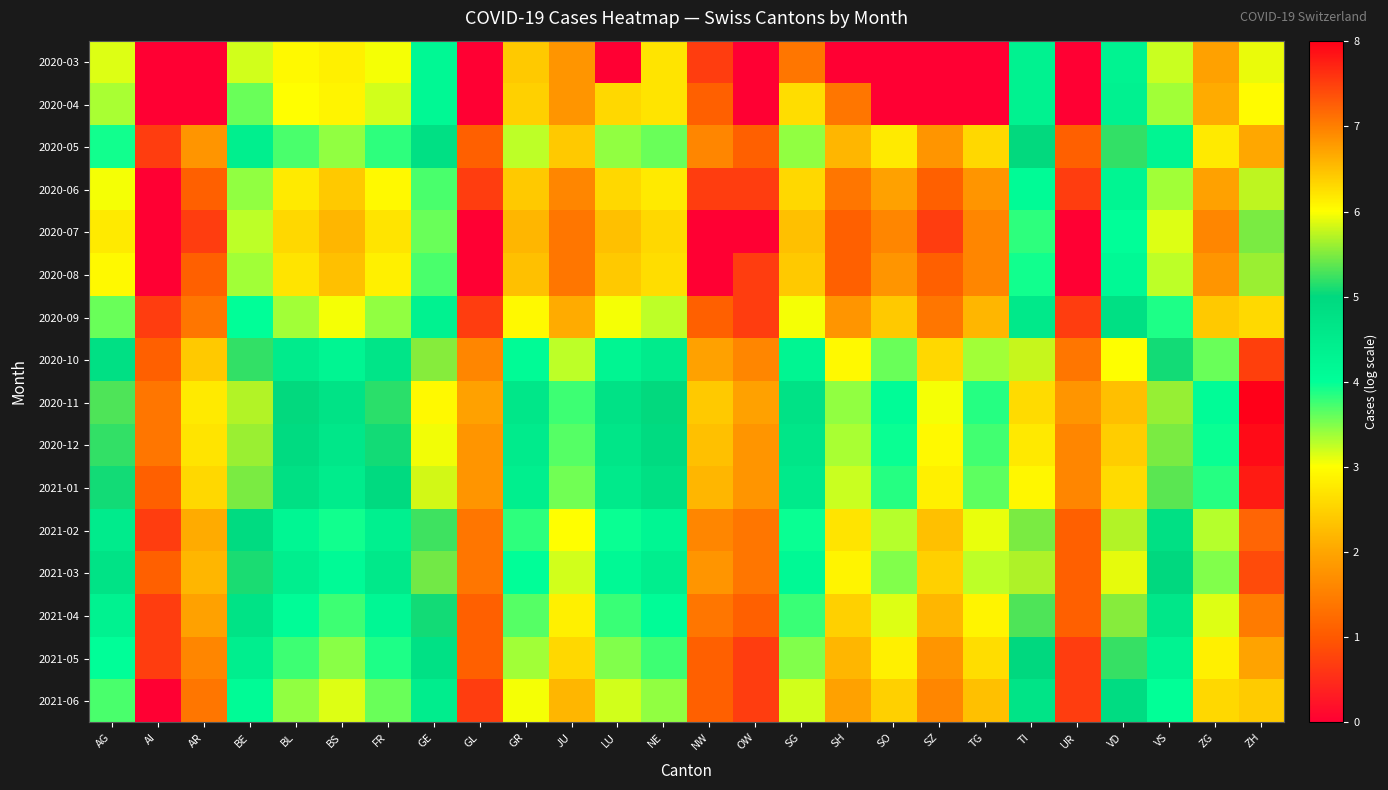

Reading left to right, list all the values displayed in this chart.

2020-03: AG=3.1	AI=0.0	AR=0.0	BE=3.2	BL=2.9	BS=2.8	FR=3.0	GE=4.2	GL=0.0	GR=2.4	JU=1.8	LU=0.0	NE=2.7	NW=0.7	OW=0.0	SG=1.4	SH=0.0	SO=0.0	SZ=0.0	TG=0.0	TI=4.3	UR=0.0	VD=4.3	VS=3.2	ZG=1.9	ZH=5.9
2020-04: AG=3.3	AI=0.0	AR=0.0	BE=3.6	BL=3.0	BS=2.9	FR=3.2	GE=4.2	GL=0.0	GR=2.5	JU=1.8	LU=2.6	NE=2.7	NW=1.1	OW=0.0	SG=2.6	SH=1.4	SO=0.0	SZ=0.0	TG=0.0	TI=4.3	UR=0.0	VD=4.4	VS=3.4	ZG=2.1	ZH=6.0
2020-05: AG=3.9	AI=0.7	AR=1.8	BE=4.4	BL=3.7	BS=3.4	FR=3.8	GE=4.8	GL=1.1	GR=3.3	JU=2.4	LU=3.4	NE=3.6	NW=1.6	OW=1.1	SG=3.4	SH=2.2	SO=2.8	SZ=1.8	TG=2.6	TI=5.0	UR=1.1	VD=5.2	VS=4.3	ZG=2.8	ZH=6.7
2020-06: AG=3.0	AI=0.0	AR=1.1	BE=3.4	BL=2.8	BS=2.4	FR=2.9	GE=3.7	GL=0.7	GR=2.4	JU=1.6	LU=2.6	NE=2.8	NW=0.7	OW=0.7	SG=2.6	SH=1.4	SO=1.9	SZ=1.1	TG=1.8	TI=4.1	UR=0.7	VD=4.3	VS=3.4	ZG=1.9	ZH=5.7
2020-07: AG=2.8	AI=0.0	AR=0.7	BE=3.3	BL=2.6	BS=2.2	FR=2.7	GE=3.6	GL=0.0	GR=2.2	JU=1.4	LU=2.3	NE=2.6	NW=0.0	OW=0.0	SG=2.3	SH=1.1	SO=1.6	SZ=0.7	TG=1.6	TI=3.8	UR=0.0	VD=4.0	VS=3.1	ZG=1.6	ZH=5.5
2020-08: AG=2.9	AI=0.0	AR=1.1	BE=3.4	BL=2.7	BS=2.3	FR=2.8	GE=3.7	GL=0.0	GR=2.3	JU=1.4	LU=2.4	NE=2.6	NW=0.0	OW=0.7	SG=2.4	SH=1.1	SO=1.8	SZ=1.1	TG=1.6	TI=3.9	UR=0.0	VD=4.1	VS=3.3	ZG=1.8	ZH=5.6
2020-09: AG=3.6	AI=0.7	AR=1.4	BE=4.0	BL=3.4	BS=3.0	FR=3.4	GE=4.3	GL=0.7	GR=2.9	JU=2.1	LU=3.0	NE=3.3	NW=1.1	OW=0.7	SG=3.0	SH=1.8	SO=2.4	SZ=1.4	TG=2.2	TI=4.6	UR=0.7	VD=4.8	VS=3.9	ZG=2.4	ZH=6.3
2020-10: AG=4.8	AI=1.1	AR=2.4	BE=5.2	BL=4.5	BS=4.3	FR=4.7	GE=5.5	GL=1.6	GR=4.1	JU=3.3	LU=4.3	NE=4.5	NW=1.9	OW=1.6	SG=4.3	SH=2.9	SO=3.6	SZ=2.6	TG=3.4	TI=5.8	UR=1.4	VD=6.0	VS=5.1	ZG=3.6	ZH=7.5
2020-11: AG=5.3	AI=1.4	AR=2.8	BE=5.7	BL=5.0	BS=4.7	FR=5.2	GE=6.0	GL=1.9	GR=4.6	JU=3.8	LU=4.8	NE=5.0	NW=2.4	OW=1.9	SG=4.8	SH=3.4	SO=4.1	SZ=3.0	TG=3.9	TI=6.3	UR=1.8	VD=6.5	VS=5.6	ZG=4.1	ZH=8.0
2020-12: AG=5.2	AI=1.4	AR=2.7	BE=5.6	BL=4.9	BS=4.6	FR=5.1	GE=5.9	GL=1.8	GR=4.5	JU=3.7	LU=4.7	NE=4.9	NW=2.3	OW=1.8	SG=4.7	SH=3.3	SO=4.0	SZ=2.9	TG=3.7	TI=6.2	UR=1.6	VD=6.4	VS=5.5	ZG=4.0	ZH=7.9
2021-01: AG=5.1	AI=1.1	AR=2.6	BE=5.5	BL=4.8	BS=4.5	FR=4.9	GE=5.8	GL=1.8	GR=4.4	JU=3.6	LU=4.5	NE=4.8	NW=2.2	OW=1.8	SG=4.5	SH=3.2	SO=3.9	SZ=2.8	TG=3.6	TI=6.1	UR=1.6	VD=6.3	VS=5.4	ZG=3.9	ZH=7.8
2021-02: AG=4.5	AI=0.7	AR=2.1	BE=4.9	BL=4.2	BS=3.9	FR=4.4	GE=5.3	GL=1.4	GR=3.8	JU=3.0	LU=4.0	NE=4.2	NW=1.6	OW=1.4	SG=4.0	SH=2.7	SO=3.3	SZ=2.3	TG=3.1	TI=5.5	UR=1.1	VD=5.7	VS=4.8	ZG=3.3	ZH=7.2
2021-03: AG=4.7	AI=1.1	AR=2.2	BE=5.1	BL=4.4	BS=4.1	FR=4.6	GE=5.5	GL=1.4	GR=4.0	JU=3.2	LU=4.2	NE=4.4	NW=1.8	OW=1.4	SG=4.2	SH=2.9	SO=3.5	SZ=2.5	TG=3.3	TI=5.7	UR=1.1	VD=5.9	VS=5.0	ZG=3.5	ZH=7.4
2021-04: AG=4.3	AI=0.7	AR=1.9	BE=4.7	BL=4.1	BS=3.8	FR=4.2	GE=5.1	GL=1.1	GR=3.7	JU=2.8	LU=3.8	NE=4.1	NW=1.4	OW=1.1	SG=3.8	SH=2.5	SO=3.1	SZ=2.2	TG=2.9	TI=5.3	UR=1.1	VD=5.5	VS=4.6	ZG=3.1	ZH=7.0
2021-05: AG=4.0	AI=0.7	AR=1.6	BE=4.4	BL=3.8	BS=3.5	FR=3.9	GE=4.8	GL=1.1	GR=3.4	JU=2.6	LU=3.5	NE=3.8	NW=1.1	OW=0.7	SG=3.5	SH=2.2	SO=2.8	SZ=1.8	TG=2.6	TI=5.0	UR=0.7	VD=5.2	VS=4.3	ZG=2.8	ZH=6.7
2021-06: AG=3.7	AI=0.0	AR=1.4	BE=4.1	BL=3.4	BS=3.1	FR=3.6	GE=4.5	GL=0.7	GR=3.0	JU=2.2	LU=3.2	NE=3.4	NW=1.1	OW=0.7	SG=3.2	SH=1.9	SO=2.5	SZ=1.6	TG=2.3	TI=4.7	UR=0.7	VD=4.9	VS=4.0	ZG=2.6	ZH=6.4